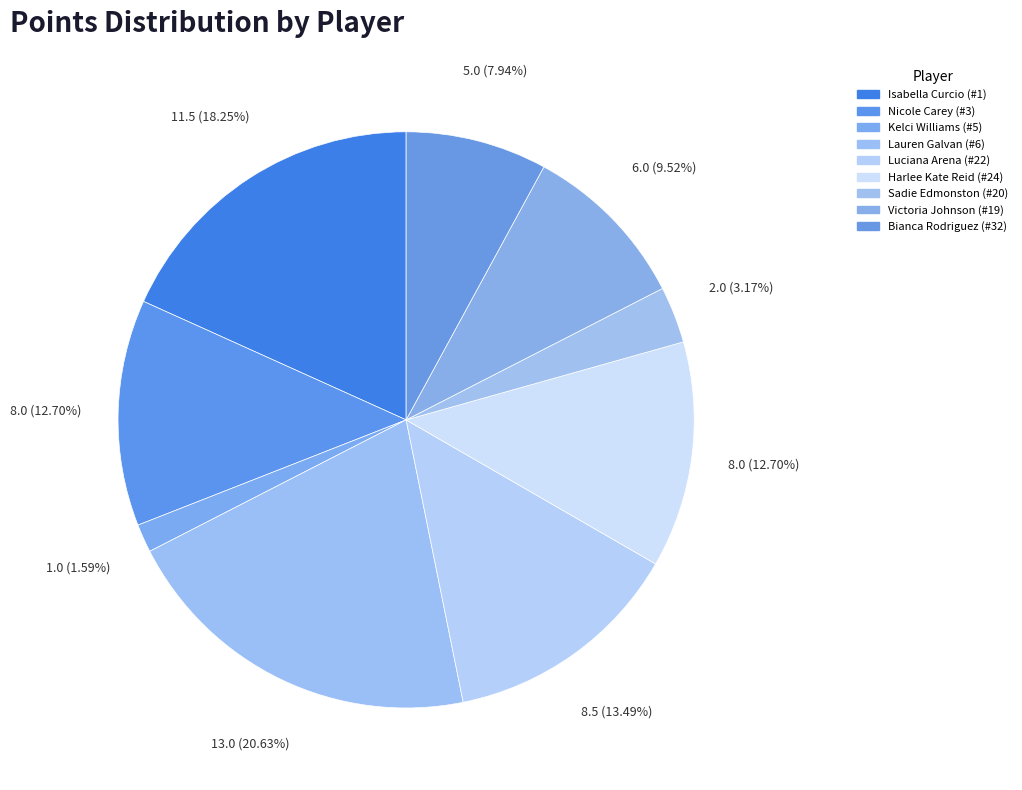

To the nearest percent, what percentage of the pie is Luciana Arena (#22)?

13%